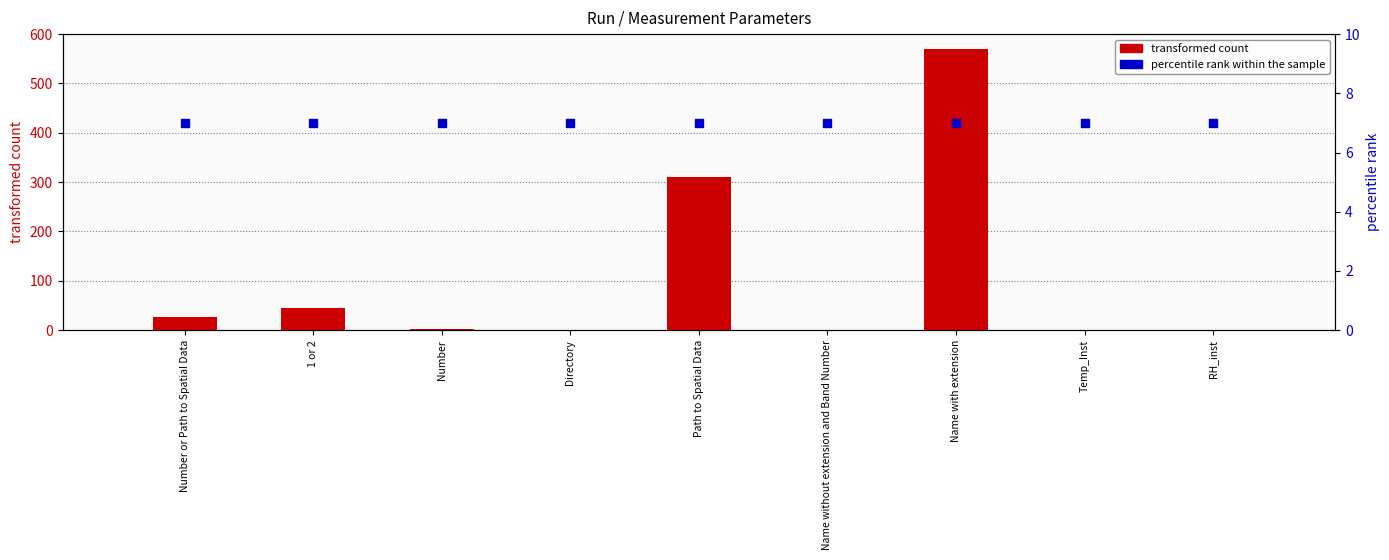

Is the value of transformed count at RH_inst greater than the value of percentile rank within the sample at Directory?

No